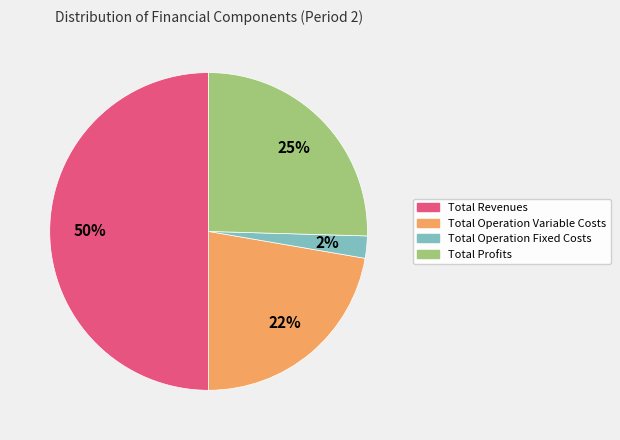

To the nearest percent, what is the difference between the largest and smallest slice percentages?

48%